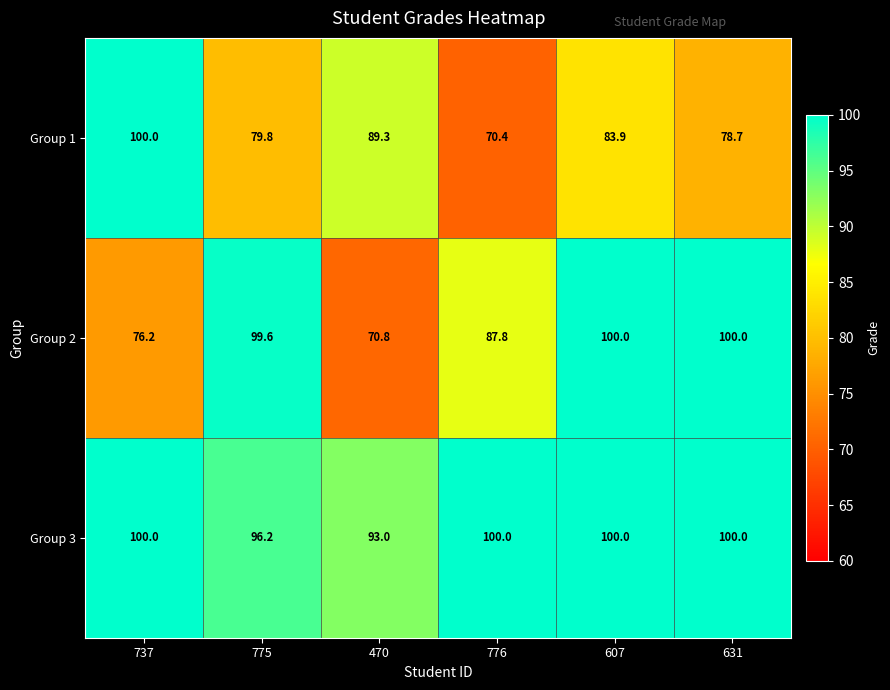

At 470, list the series in order from largest to smallest.

Group 3, Group 1, Group 2